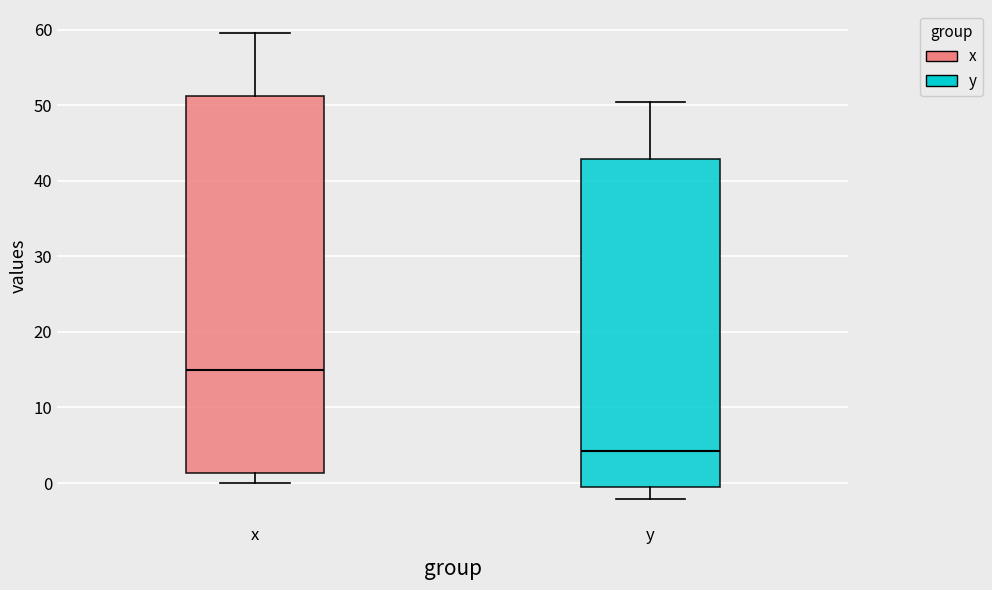

Reading left to right, read every box against the y-axis: the position of its median line, the range the box covers, and the ends of its whiskers. The values are not printed on the chart, so give them approximately, as read against the axis.

x: median 15, box 1 to 51, whiskers 0 to 60
y: median 4, box -1 to 43, whiskers -2 to 50